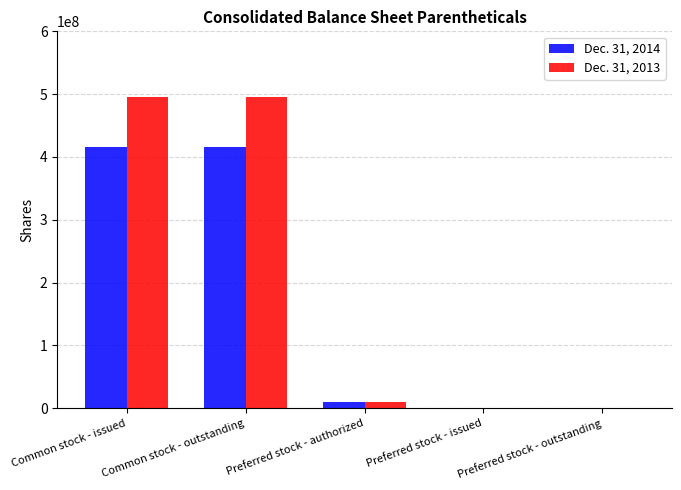

The Dec. 31, 2013 series shows 0 at Preferred stock - outstanding. True or false?

True